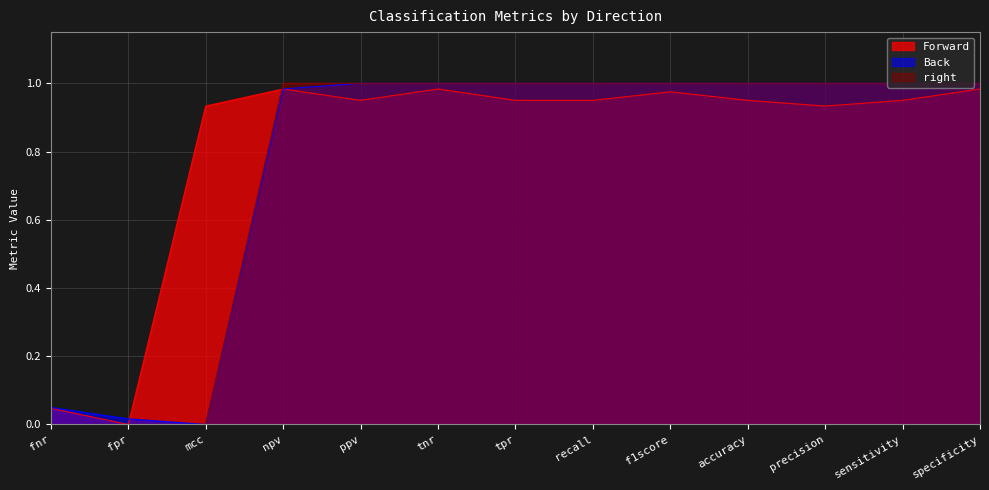

How many times do Back and Forward cross each other?

1